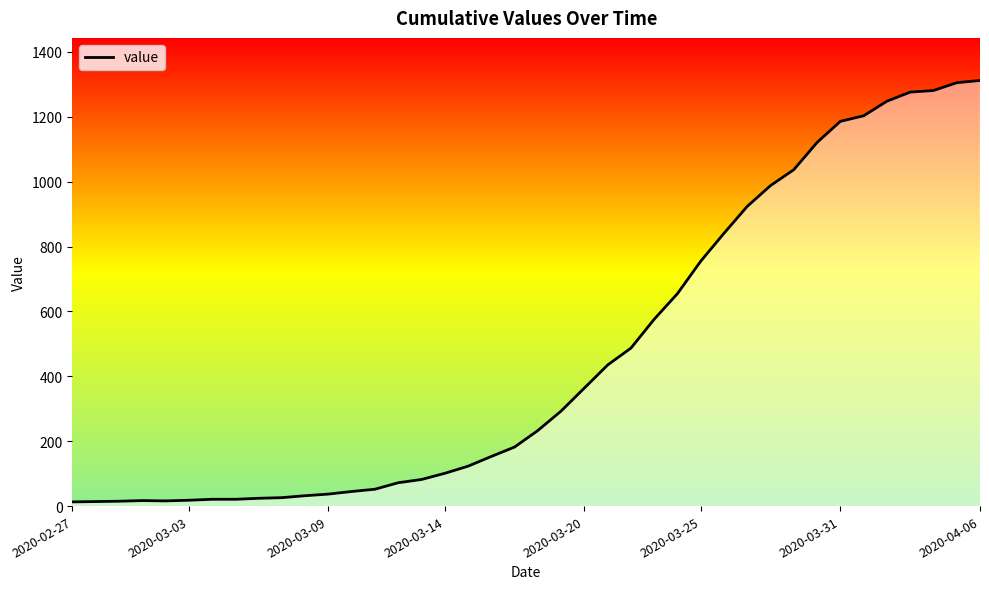

True or false: the data shows 104 at 20.

False